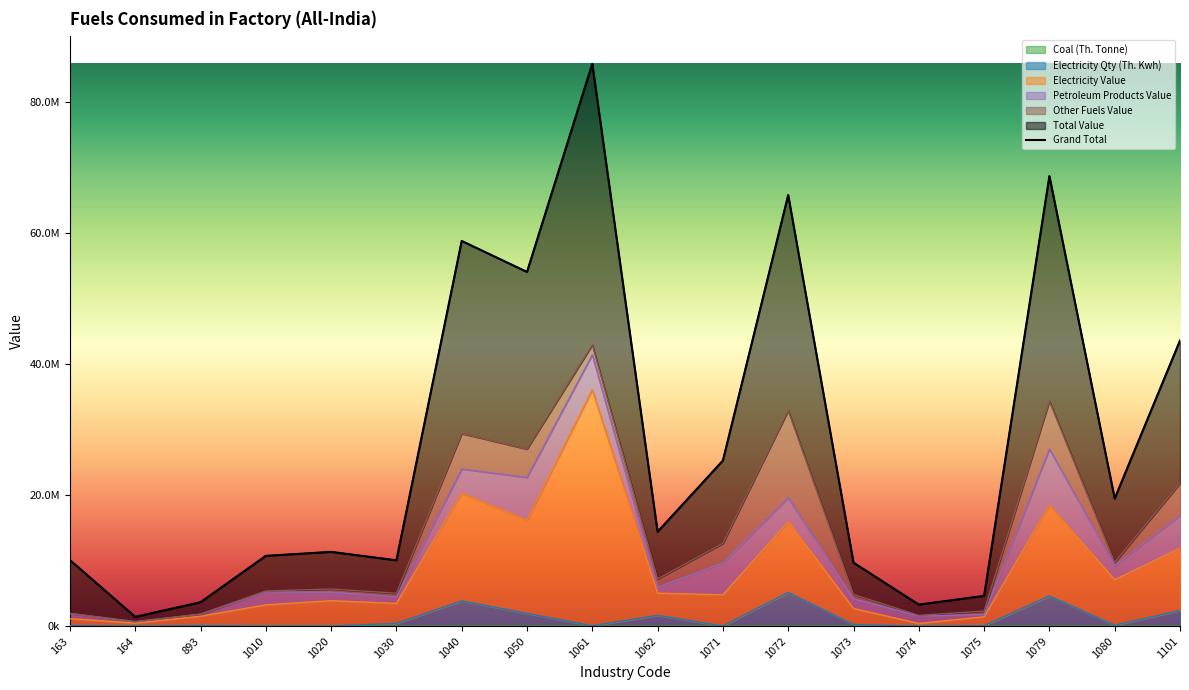

At which category does Electricity Value reach its first local peak?

1020